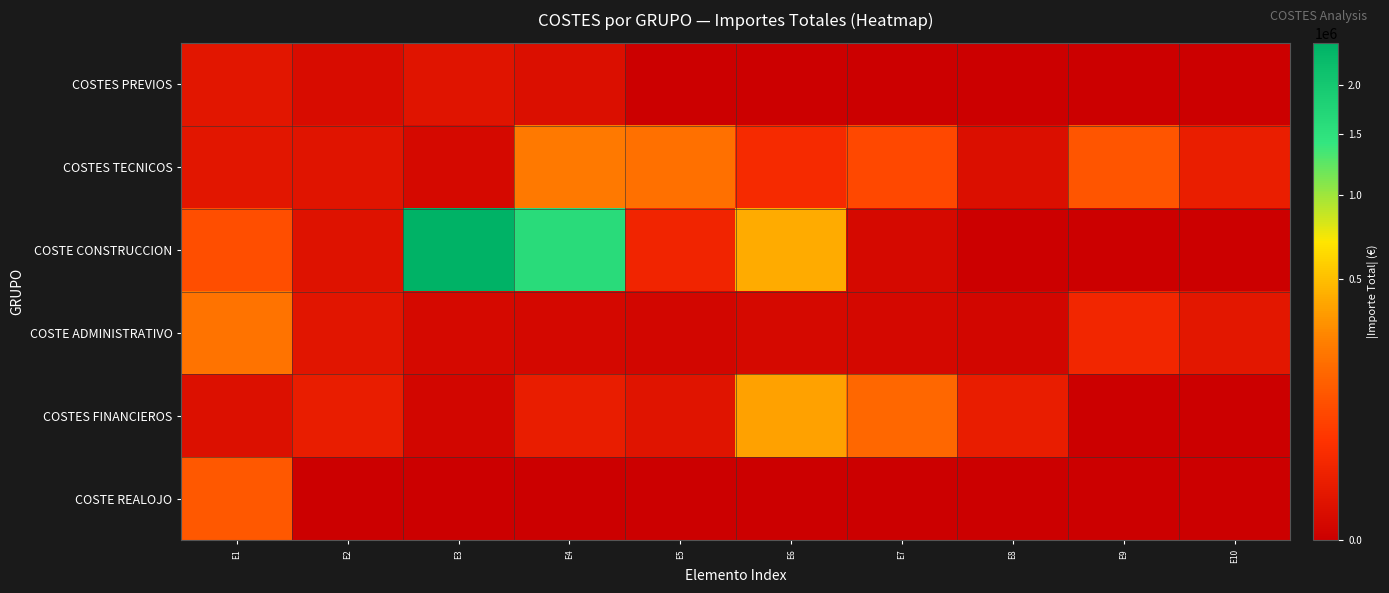

What is the total value across all series at E8?

13944.2